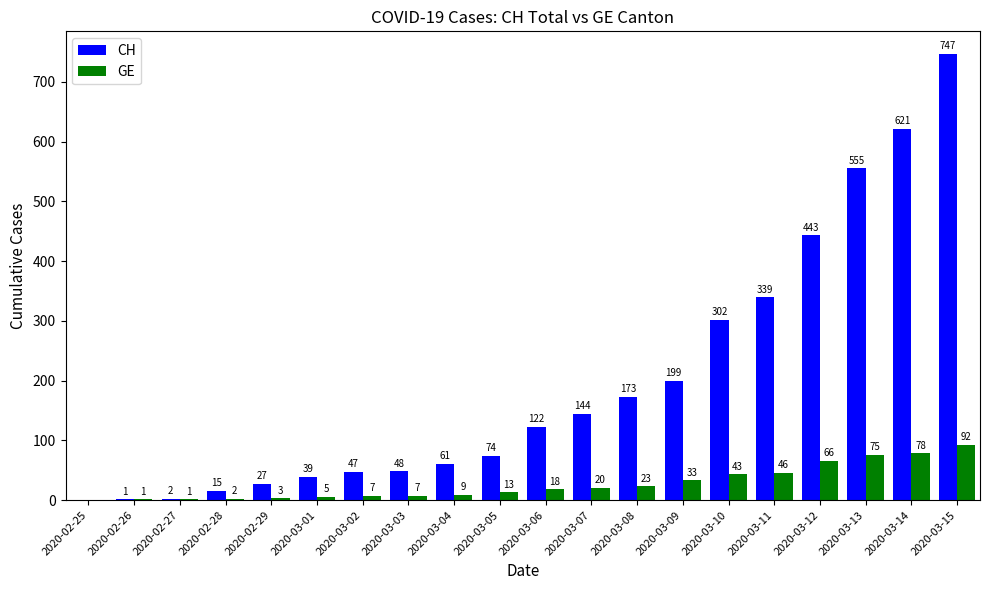

At which category is the sum across all series the highest?

2020-03-15